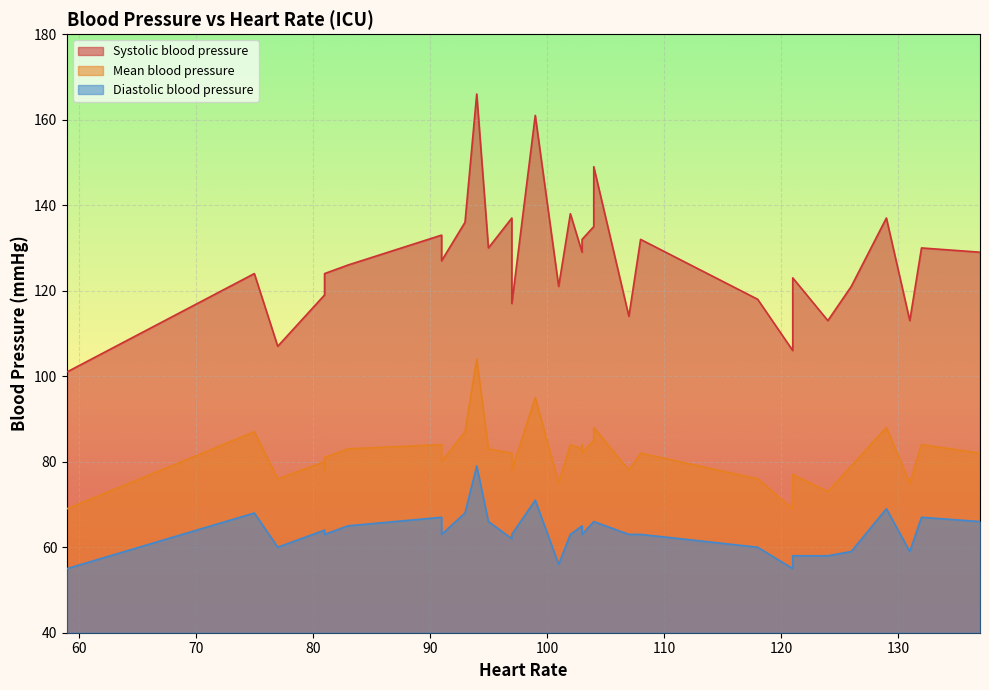

The Diastolic blood pressure series shows 66 at 104. True or false?

True